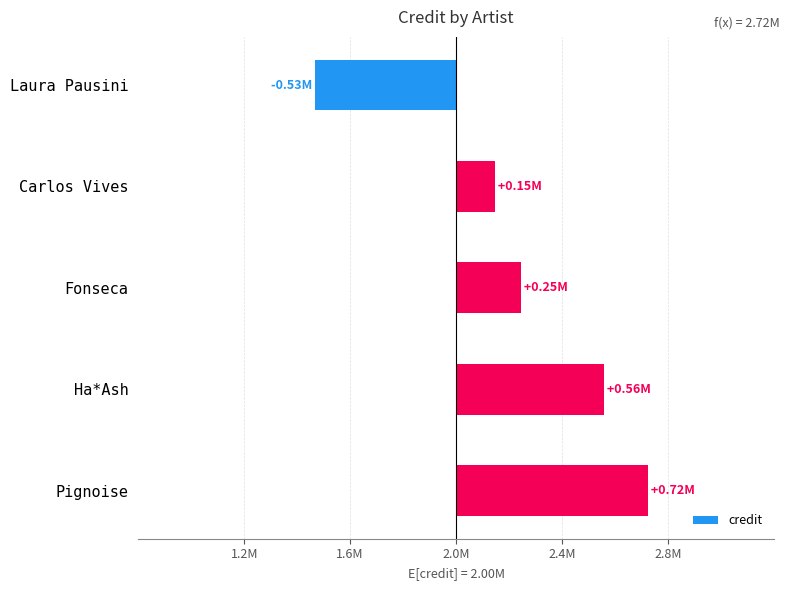

What is the greatest value displayed?

724014